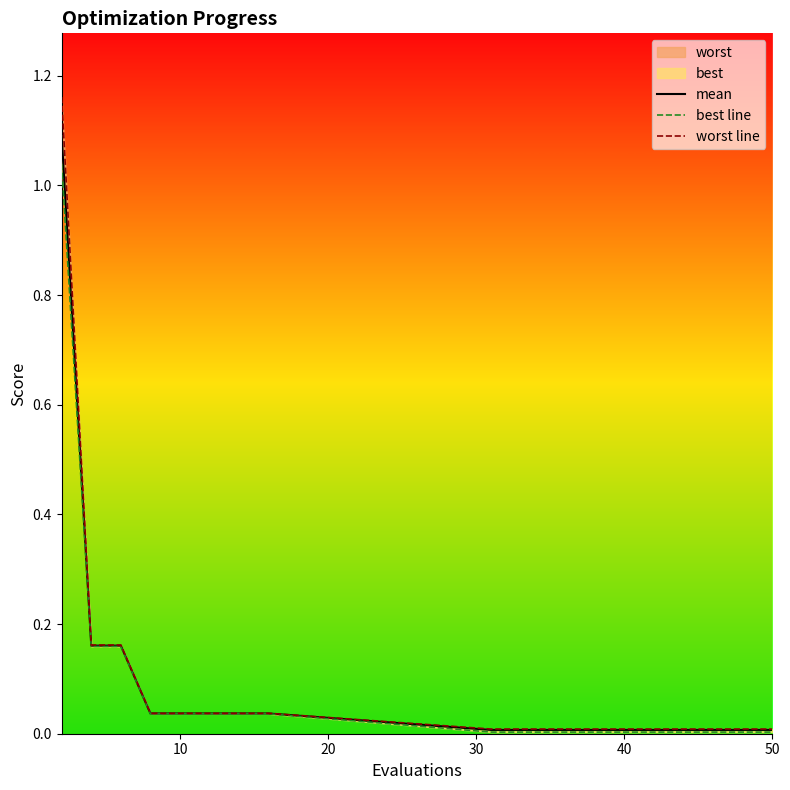

What is the greatest value displayed?

1.2